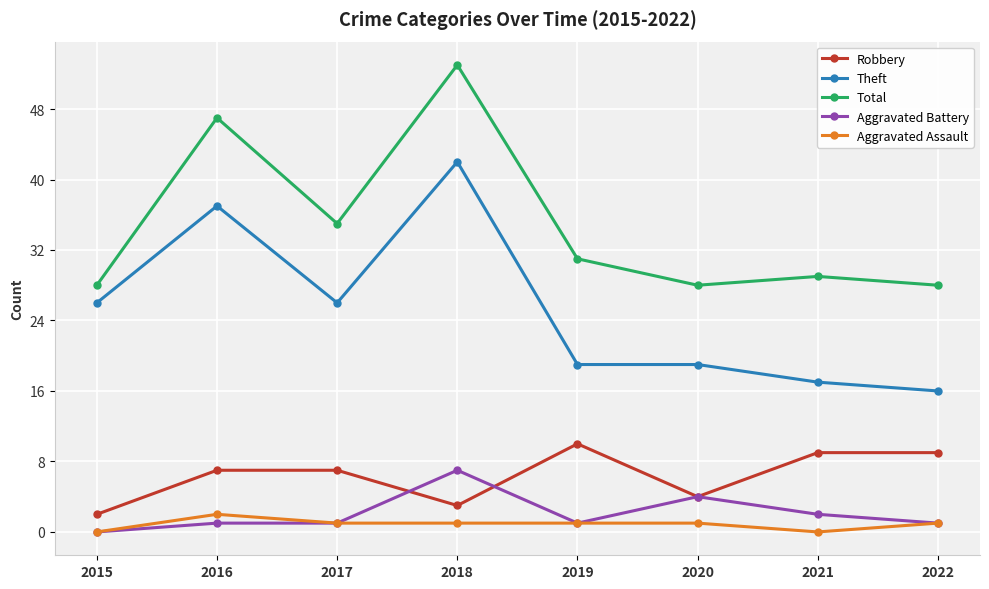

Reading left to right, what are all the values shown in this chart?

Robbery: 2	7	7	3	10	4	9	9
Theft: 26	37	26	42	19	19	17	16
Total: 28	47	35	53	31	28	29	28
Aggravated Battery: 0	1	1	7	1	4	2	1
Aggravated Assault: 0	2	1	1	1	1	0	1